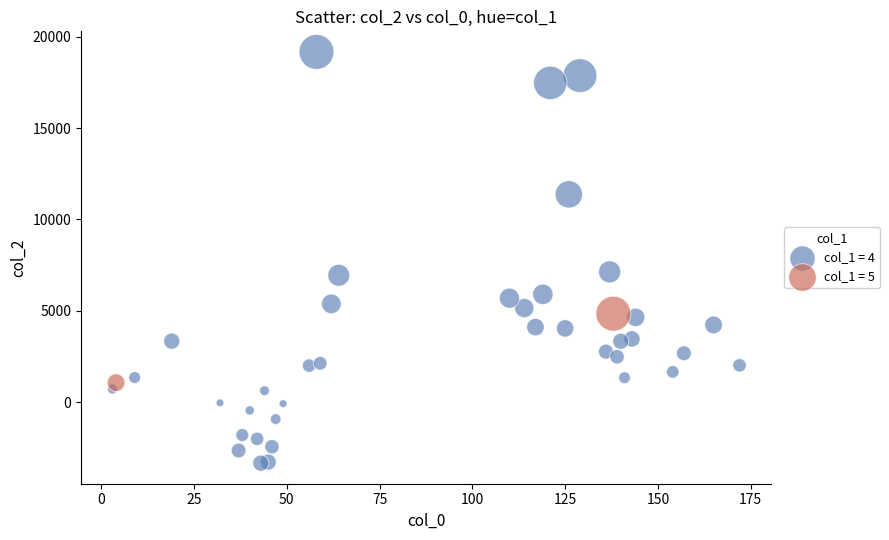

What are all the series names shown in the legend?

col_1 = 4, col_1 = 5